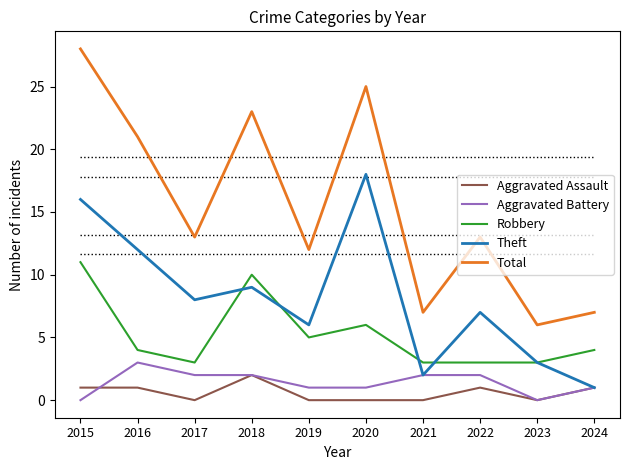

At which category is the sum across all series the highest?

2015